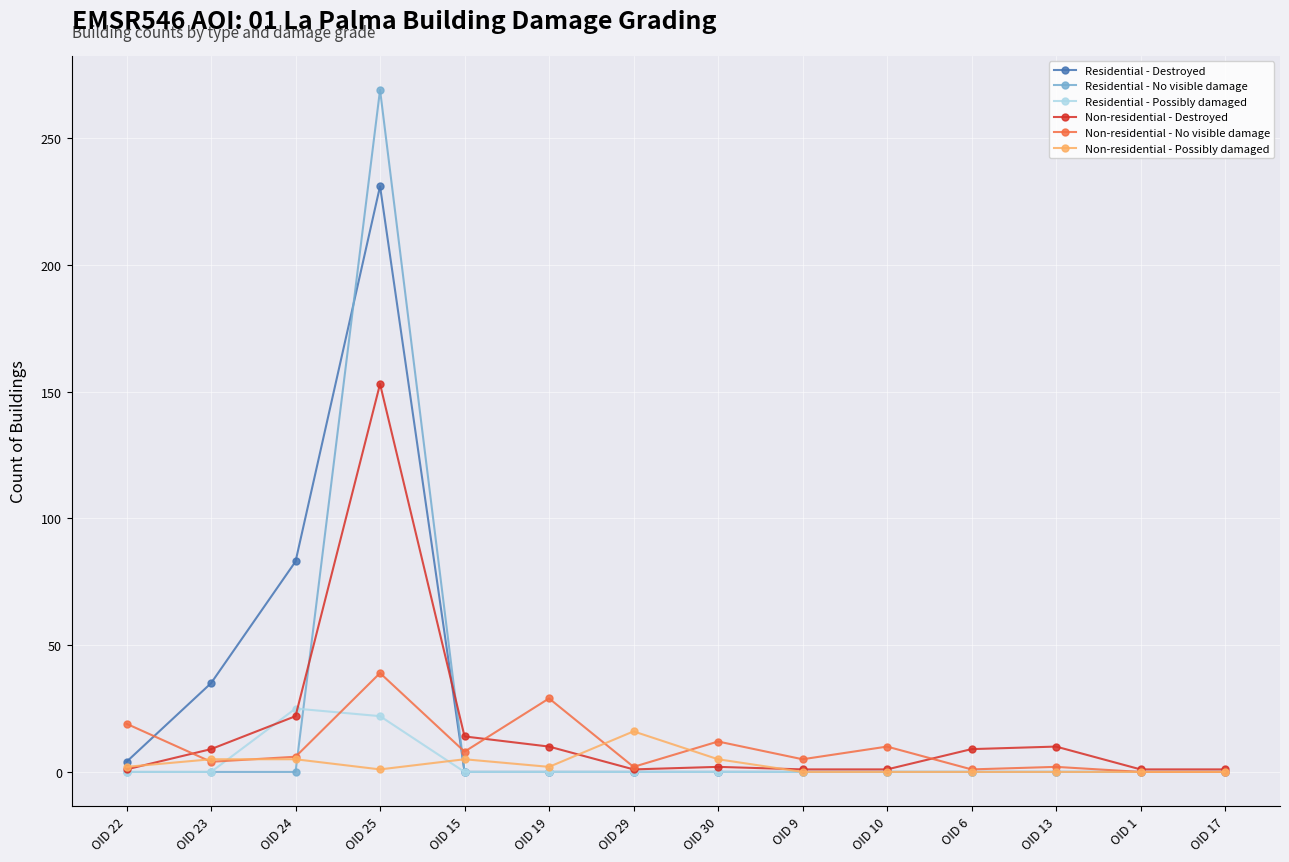

The value of Residential - No visible damage at OID 6 is -125. True or false?

False